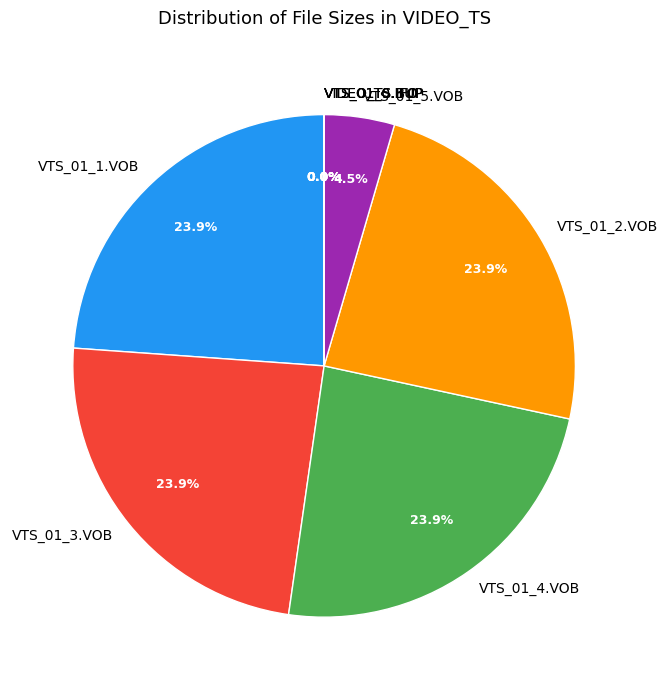

What is the total percentage of VTS_01_5.VOB and VTS_01_2.VOB?

28.4%